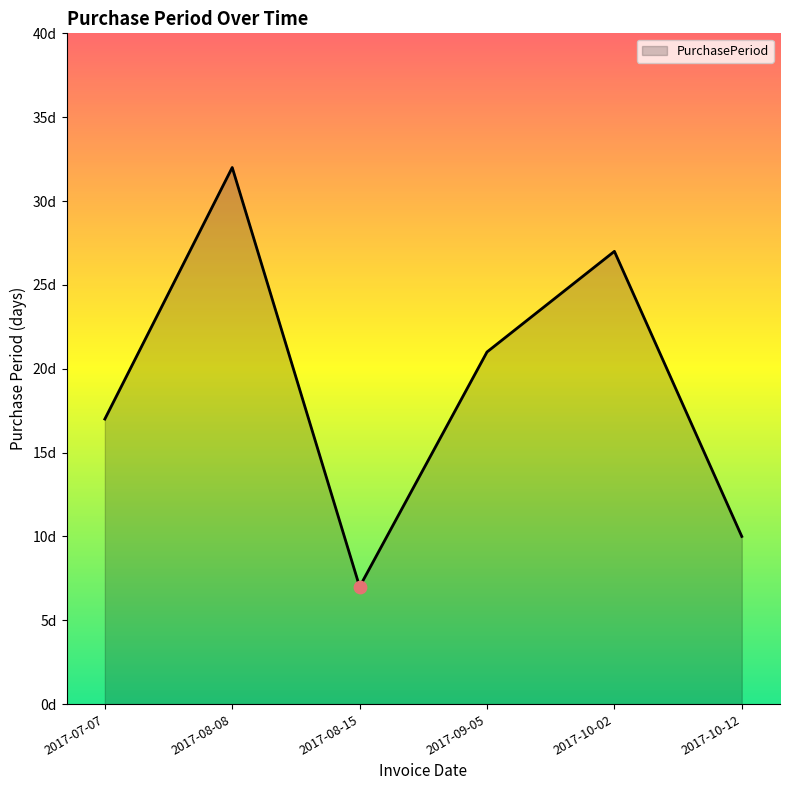

What is the change in value from 2017-08-08 to 2017-08-15?

-25